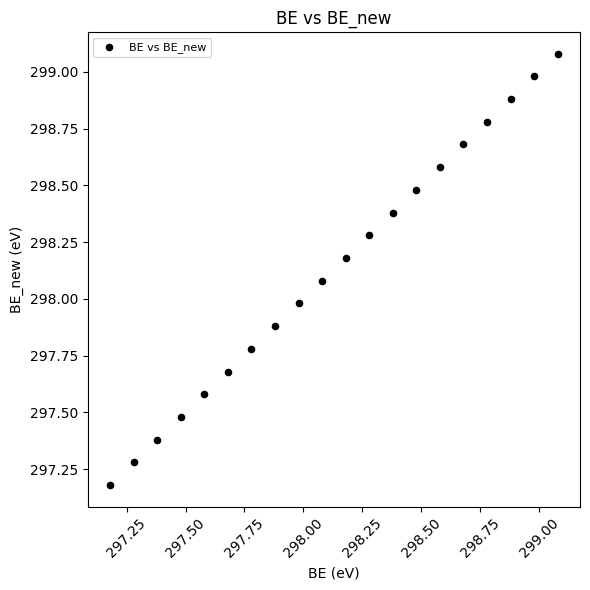

What is the range of X values (max minus min)?

1.9